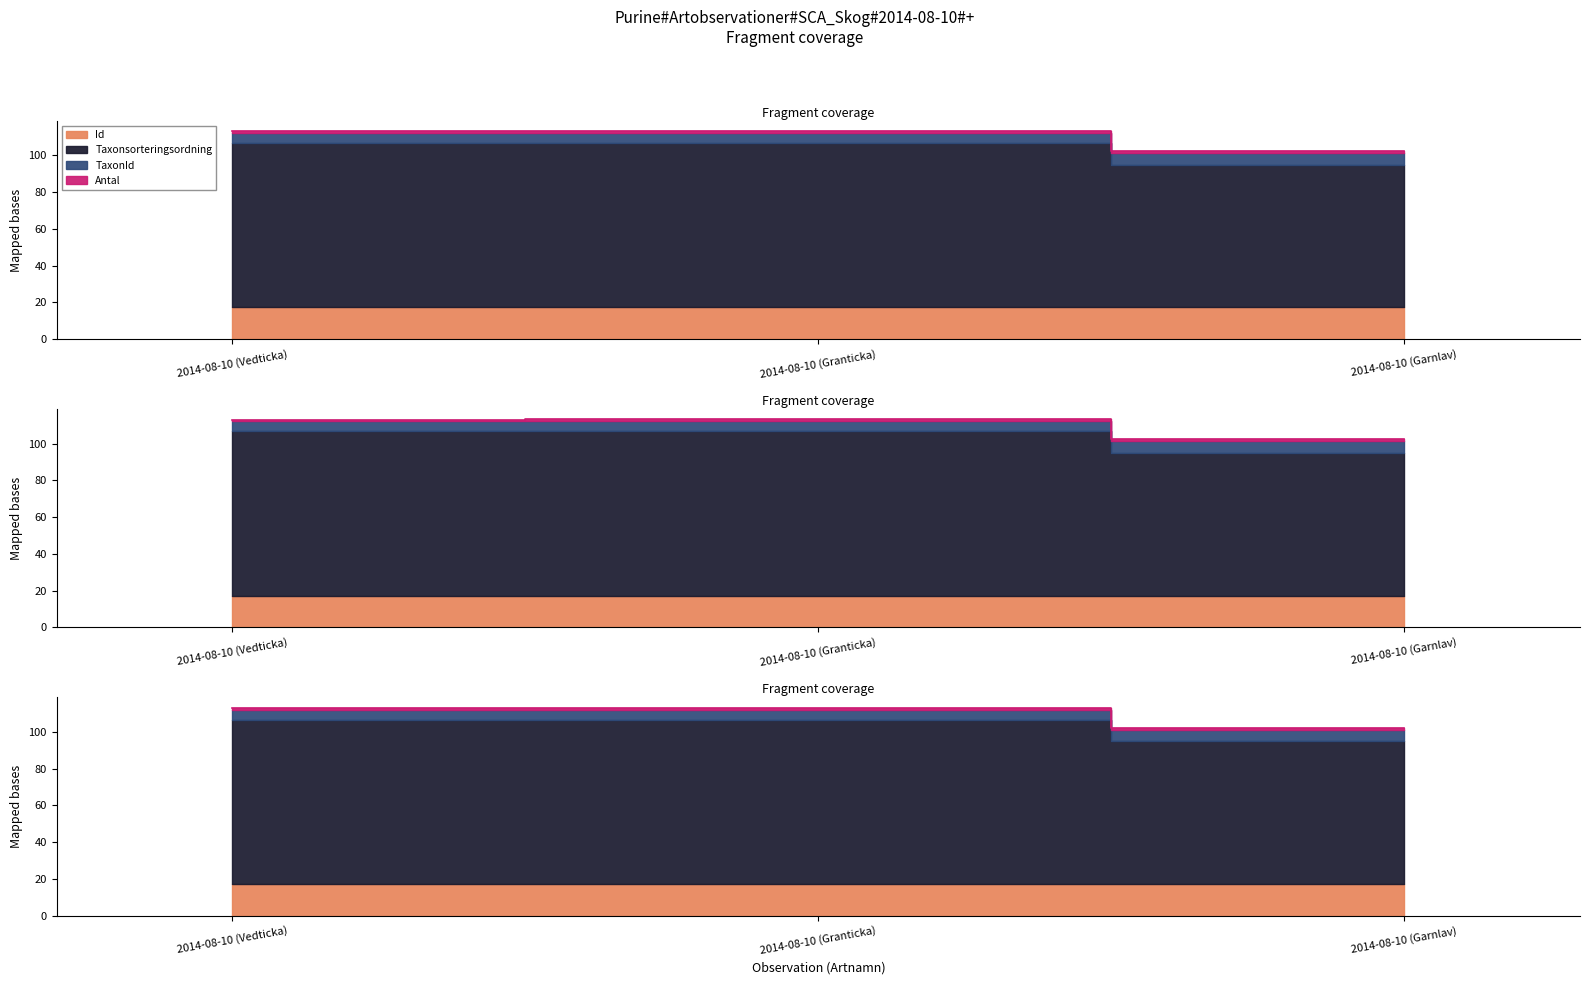

The Id series shows 113.1 at 2014-08-10 (Granticka). True or false?

True